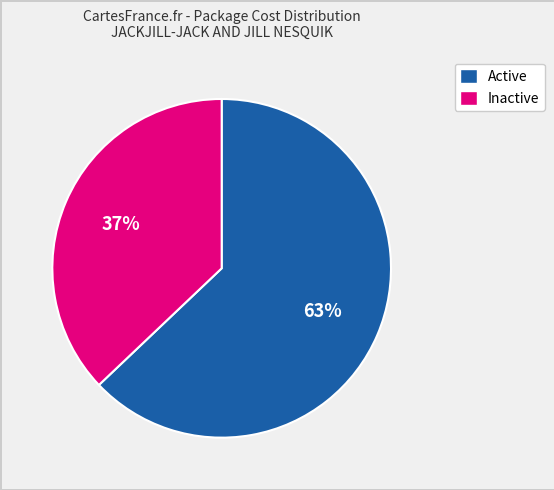

Is the sum of Inactive and Active greater than half?

Yes